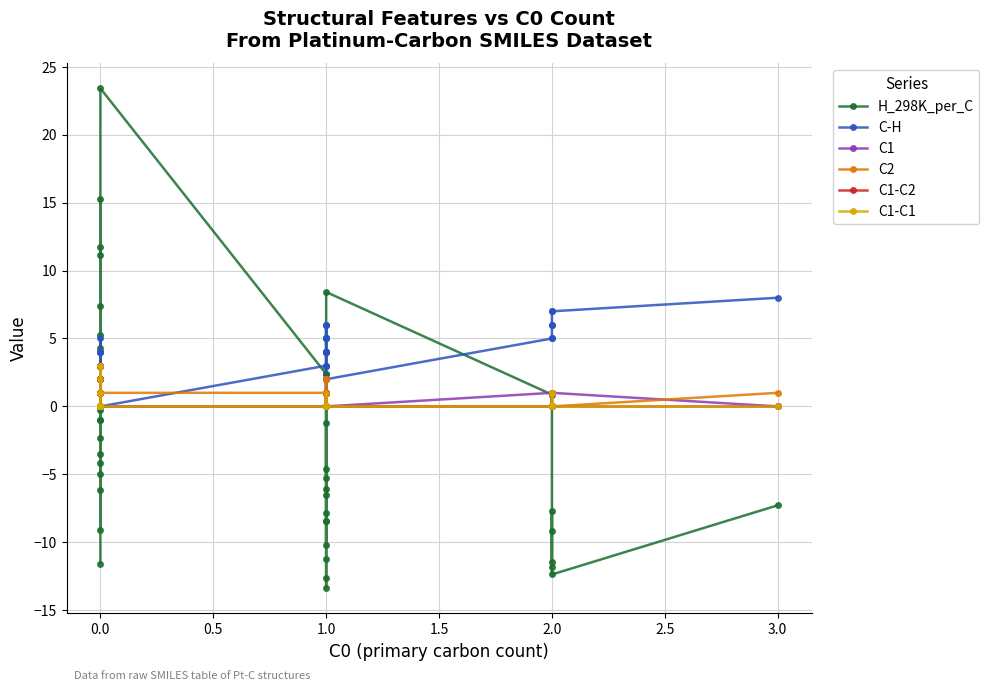

What is the average value of the C1-C2 series?

0.4